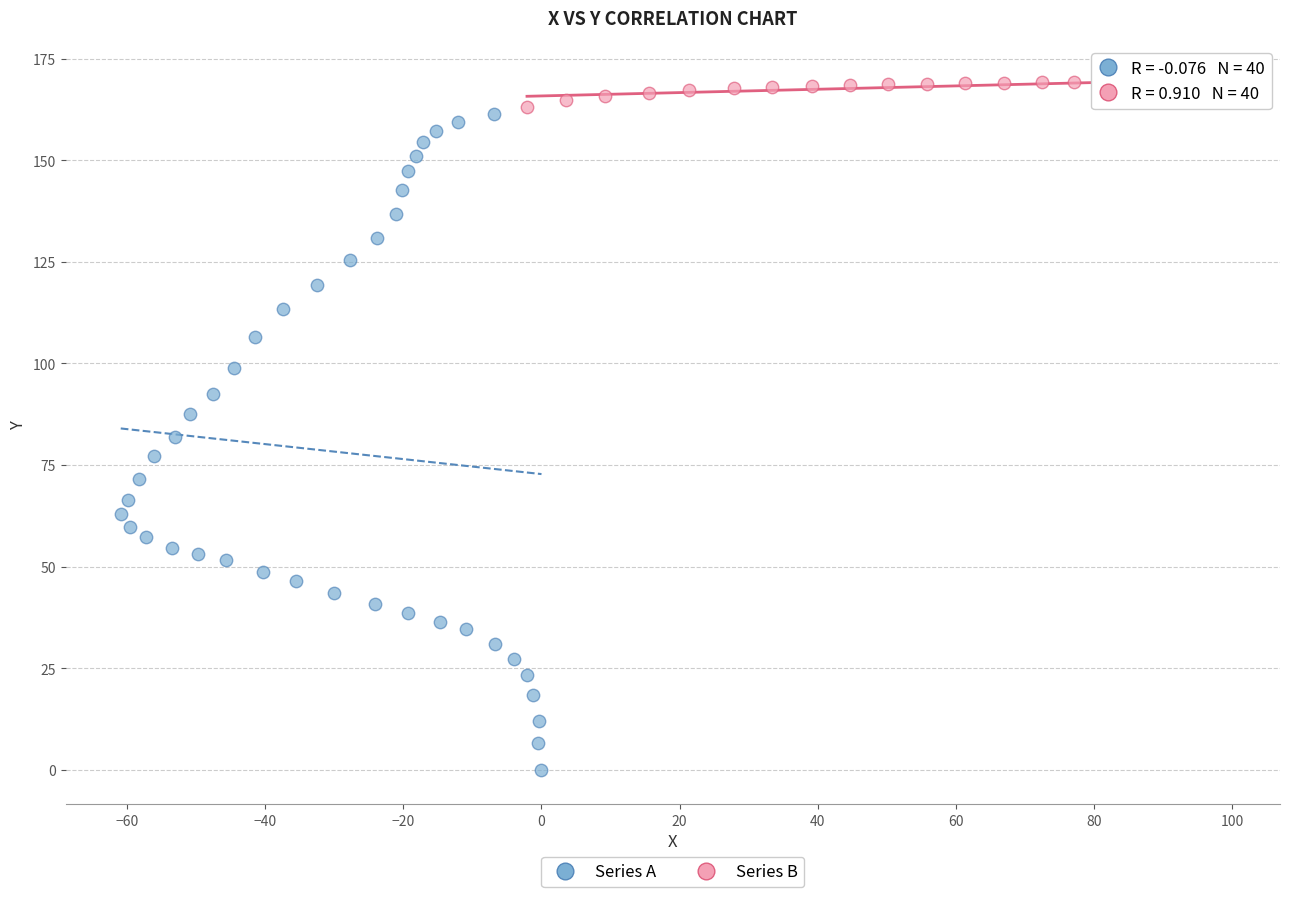

Which series reaches the minimum Y coordinate?

Series A